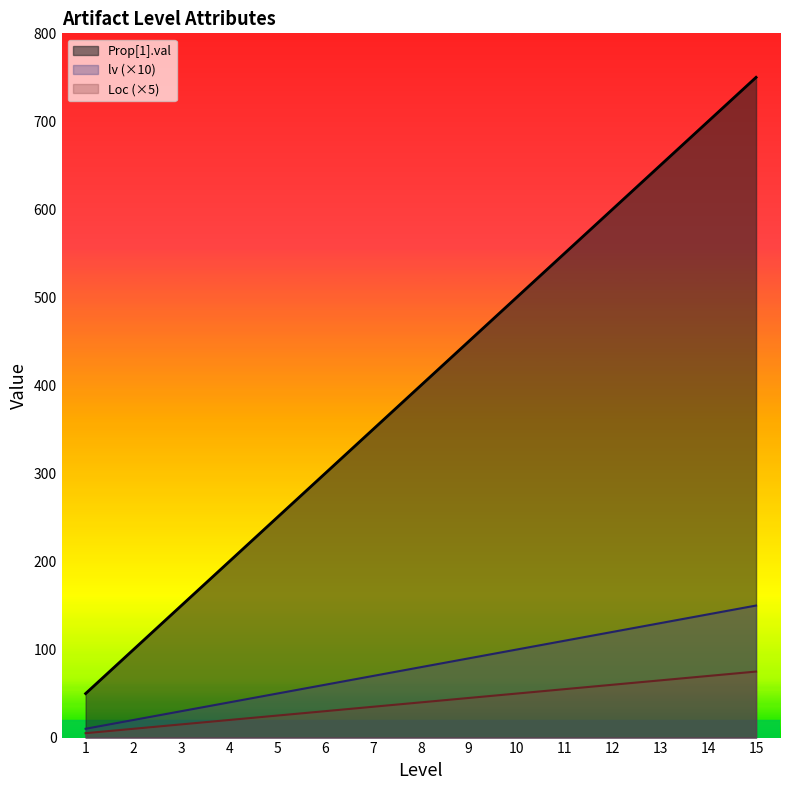

At which label does Prop[1].val first exceed 400?

9